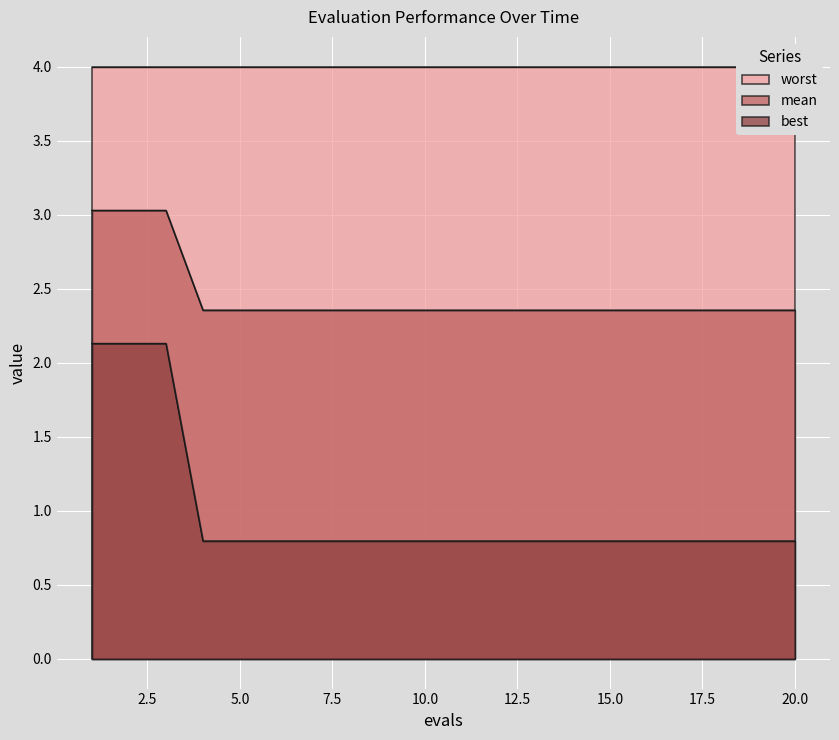

Which series has the largest range (max minus min)?

best